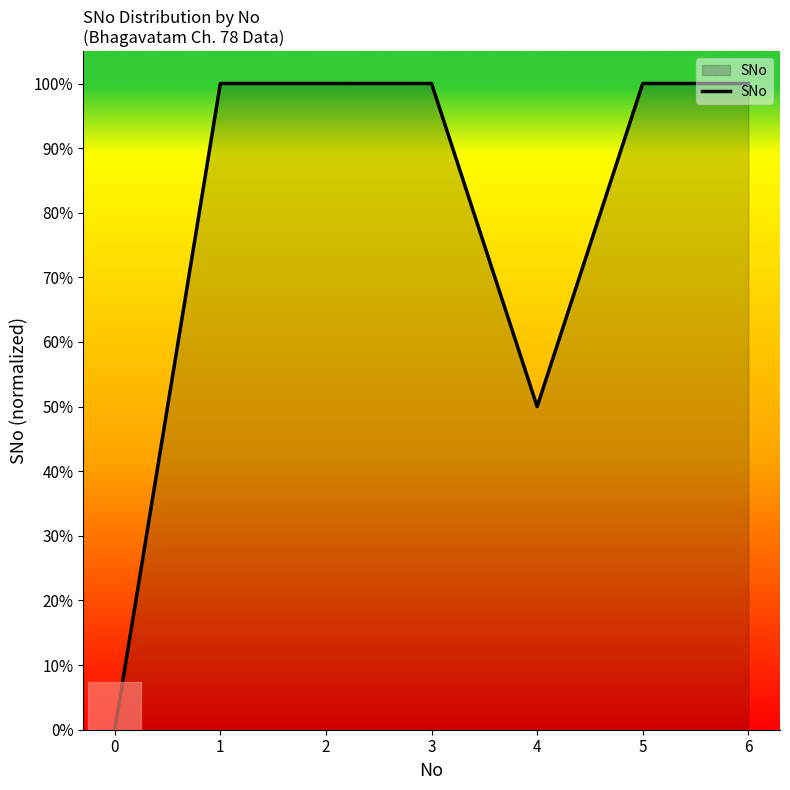

What is the difference between the maximum and minimum values?

1.0